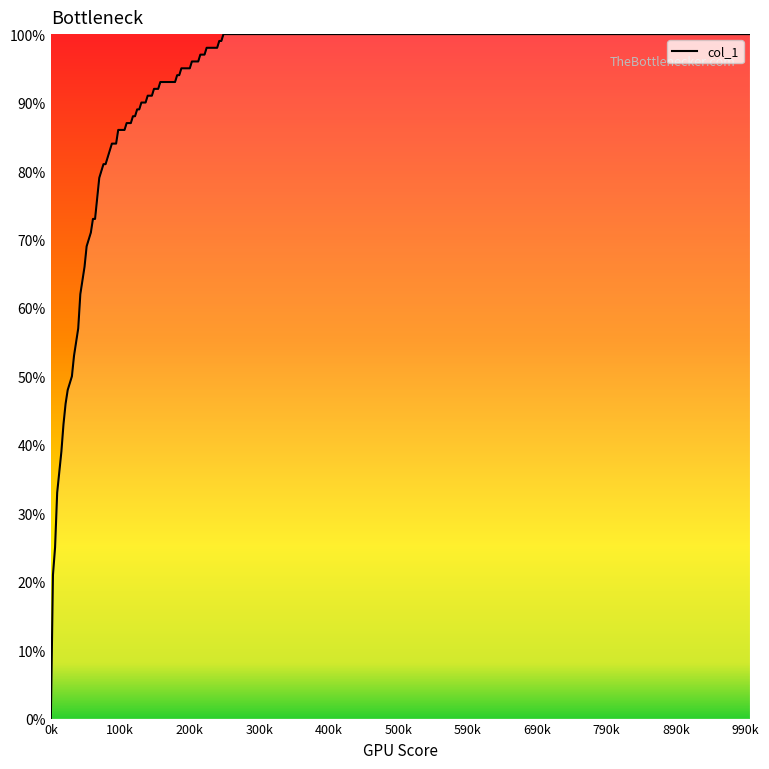

What is the average value?

0.9